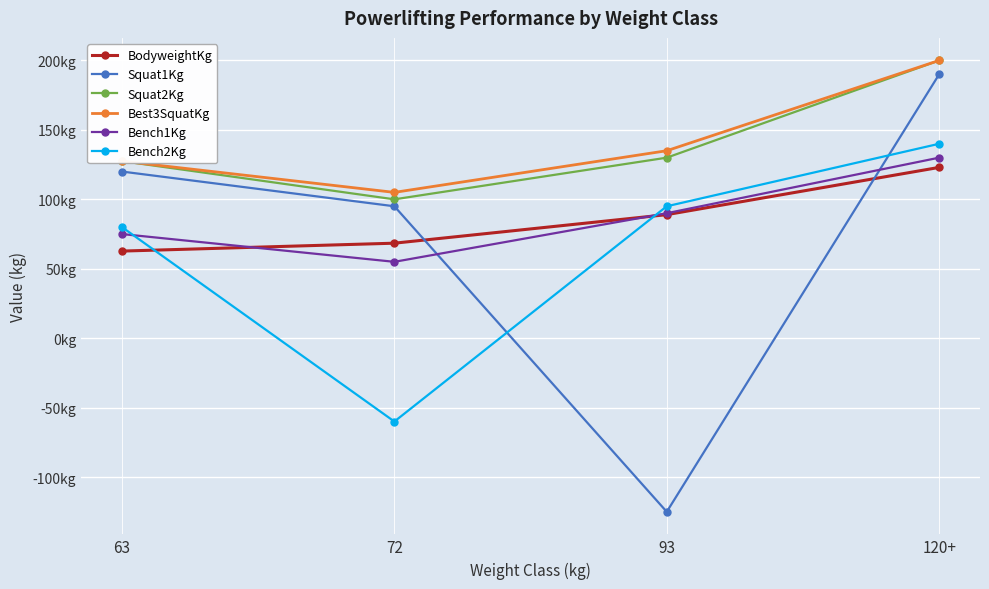

Reading right to left, transcribe all the data shown in this chart.

BodyweightKg: 120+=123.0	93=89.0	72=68.4	63=62.7
Squat1Kg: 120+=190.0	93=-125.0	72=95.0	63=120.0
Squat2Kg: 120+=200.0	93=130.0	72=100.0	63=127.5
Best3SquatKg: 120+=200.0	93=135.0	72=105.0	63=127.5
Bench1Kg: 120+=130.0	93=90.0	72=55.0	63=75.0
Bench2Kg: 120+=140.0	93=95.0	72=-60.0	63=80.0